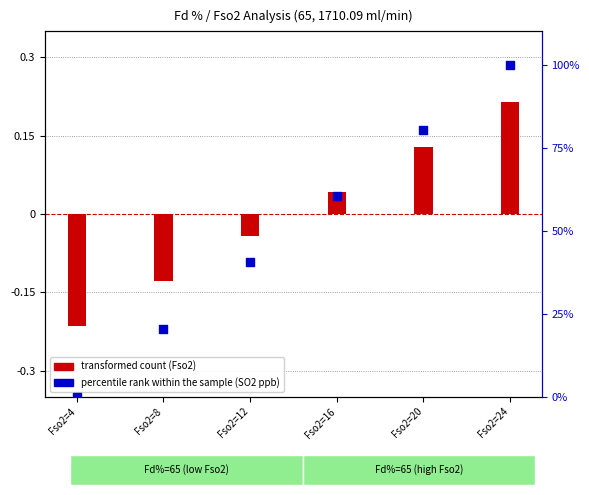

At how many categories does at least one series exceed 61?

2